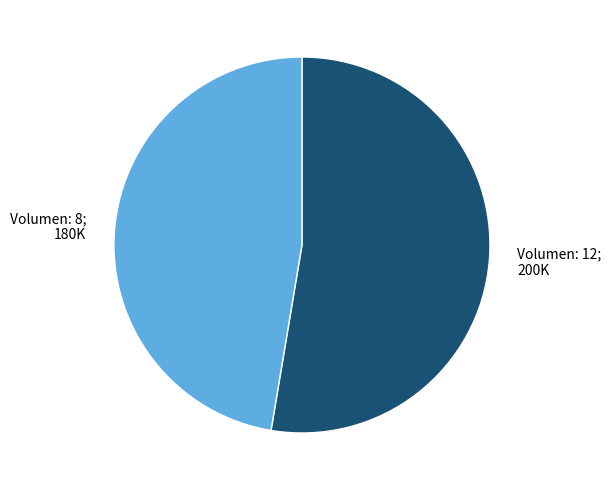

Rank the categories by value from lowest to highest.

Volumen: 8, Volumen: 12